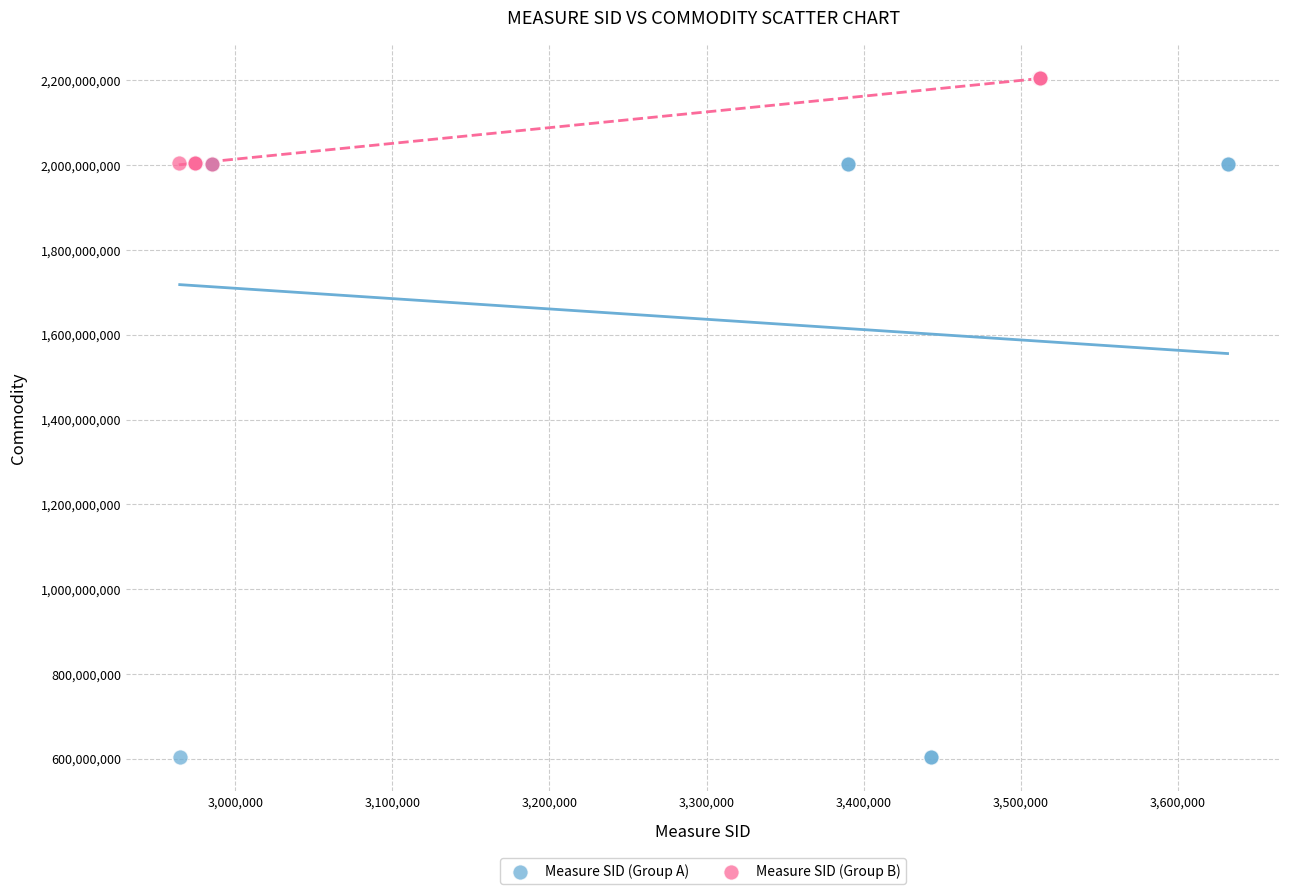

What are all the series names shown in the legend?

Measure SID (Group A), Measure SID (Group B)